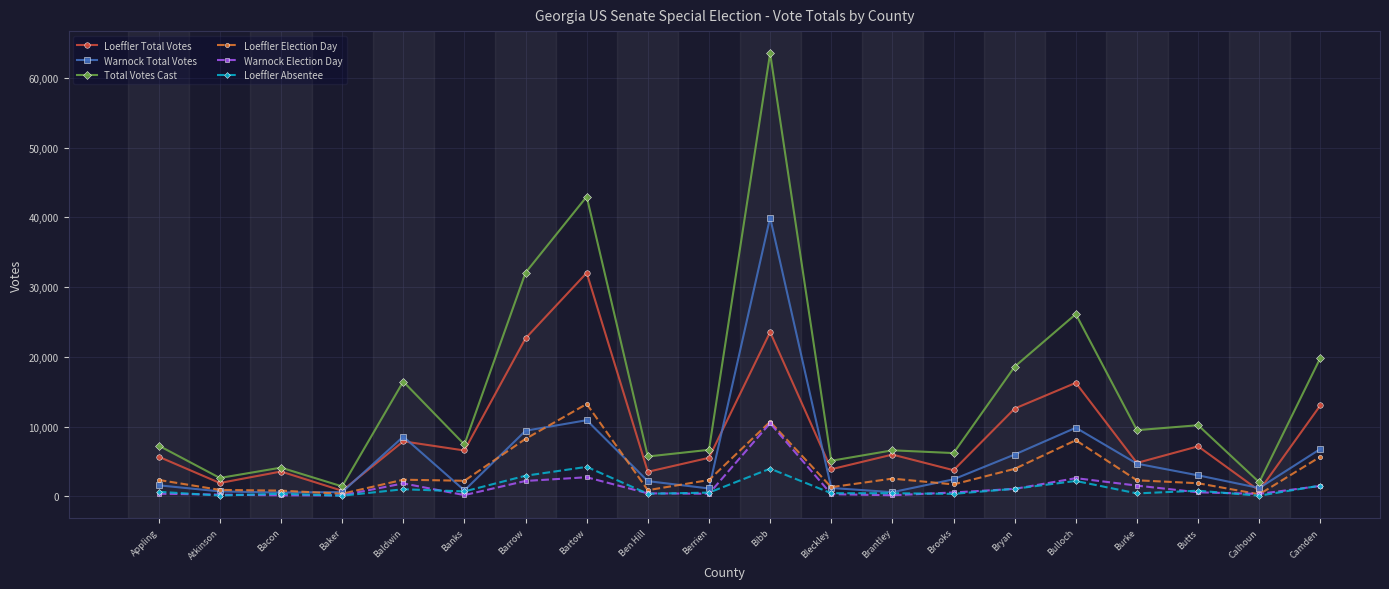

What position from the left is Calhoun?

19